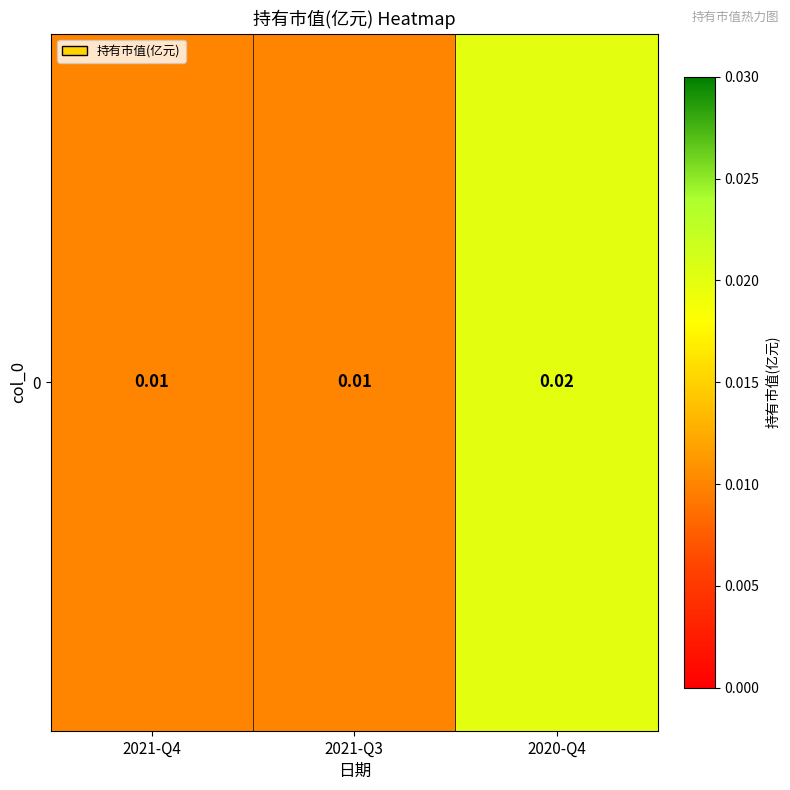

At which label is the value closest to 0?

2021-Q4